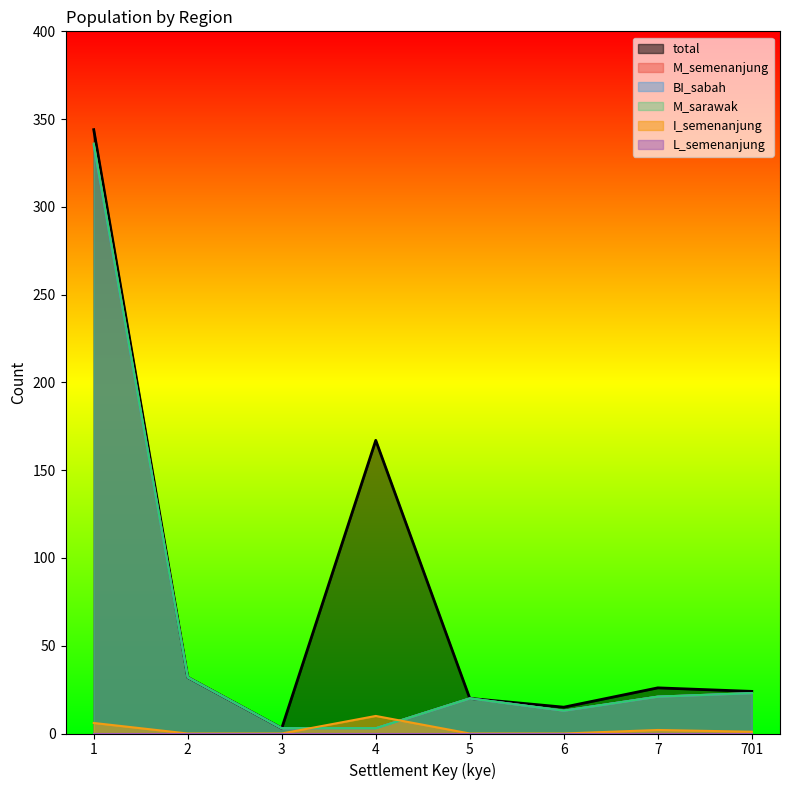

What is the total value across all series at 6?

54